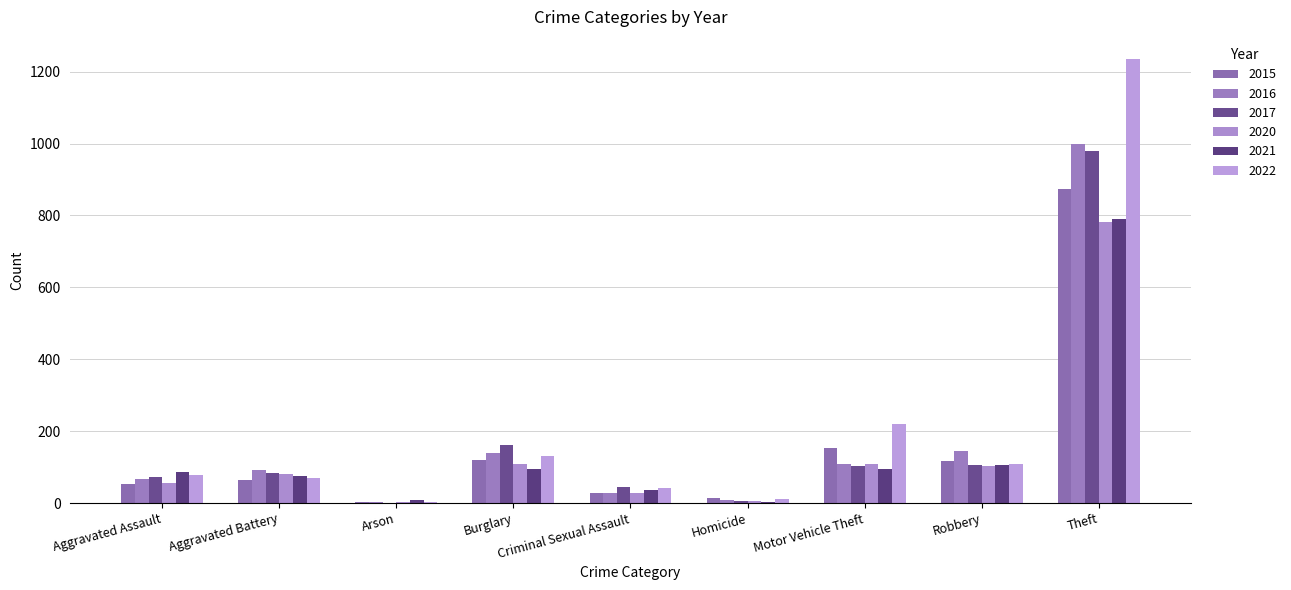

Between Arson and Motor Vehicle Theft, which is larger?

Motor Vehicle Theft